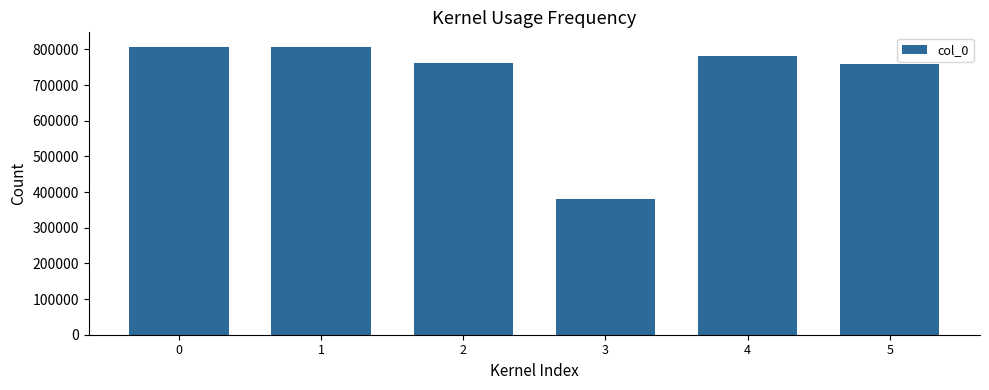

True or false: the data shows 807537 at 0.

True